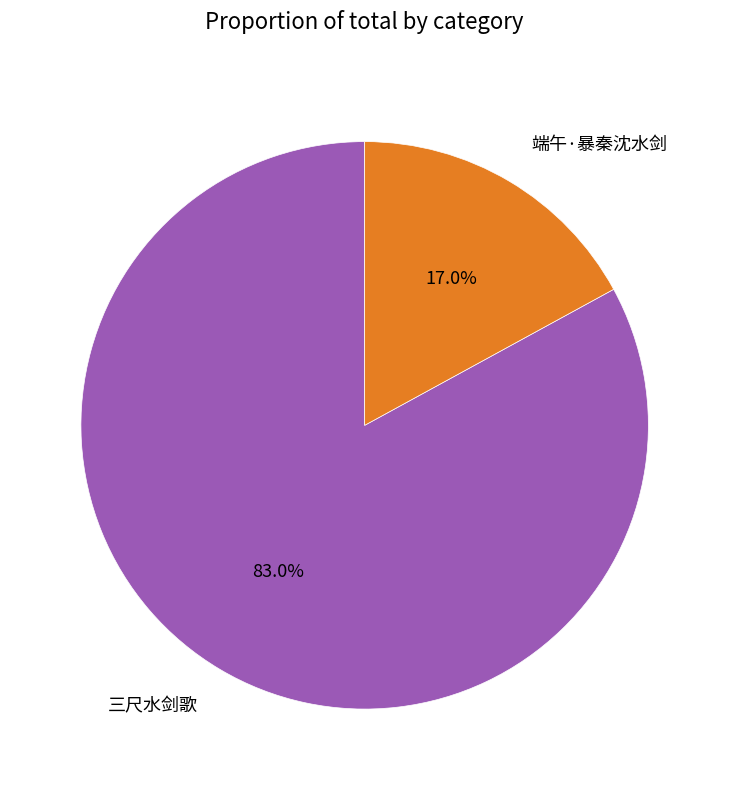

Which slice is the smallest?

端午·暴秦沈水剑